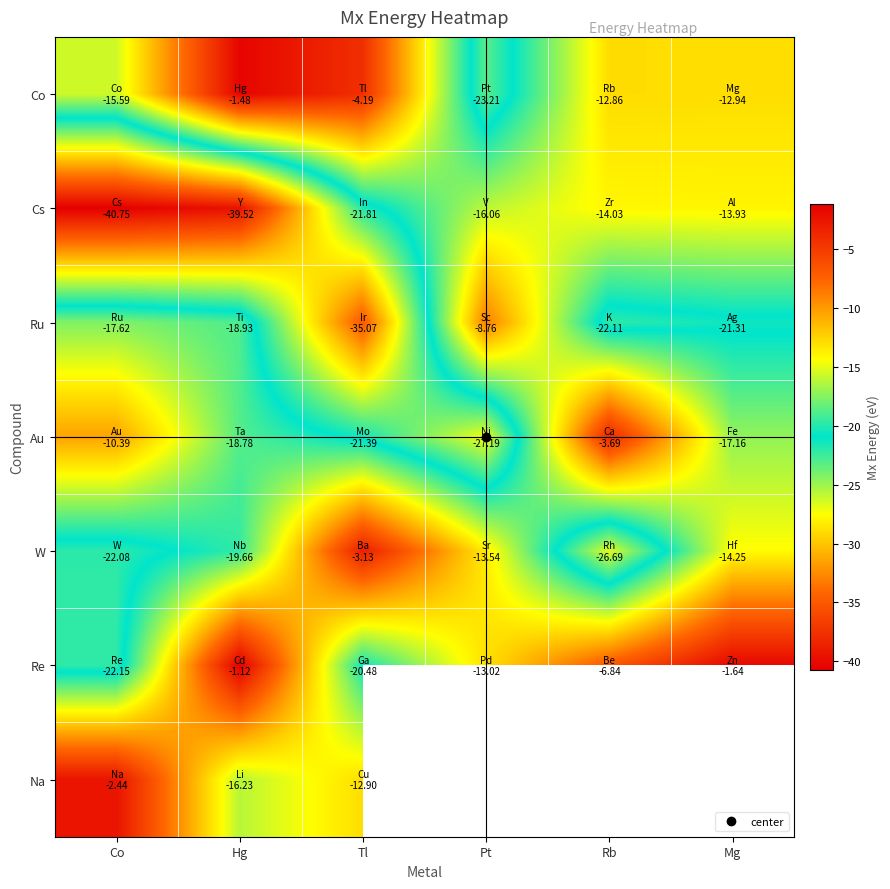

Which label corresponds to the largest value in the chart?

Hg